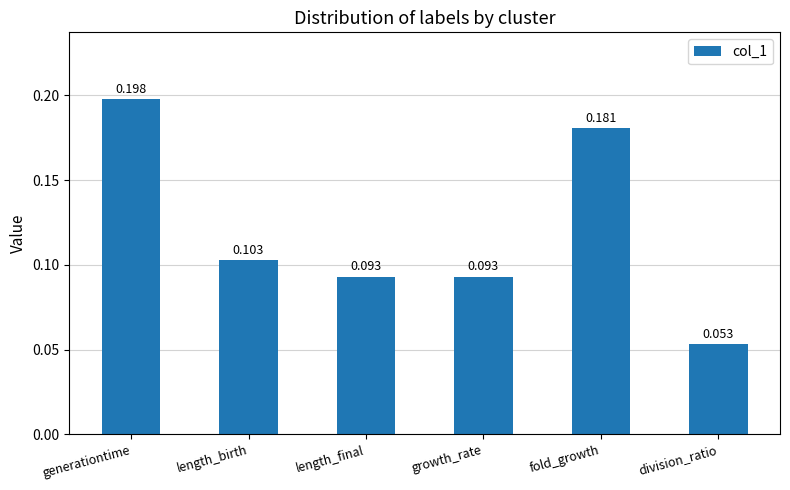

At which category does the chart reach its minimum across all series?

division_ratio